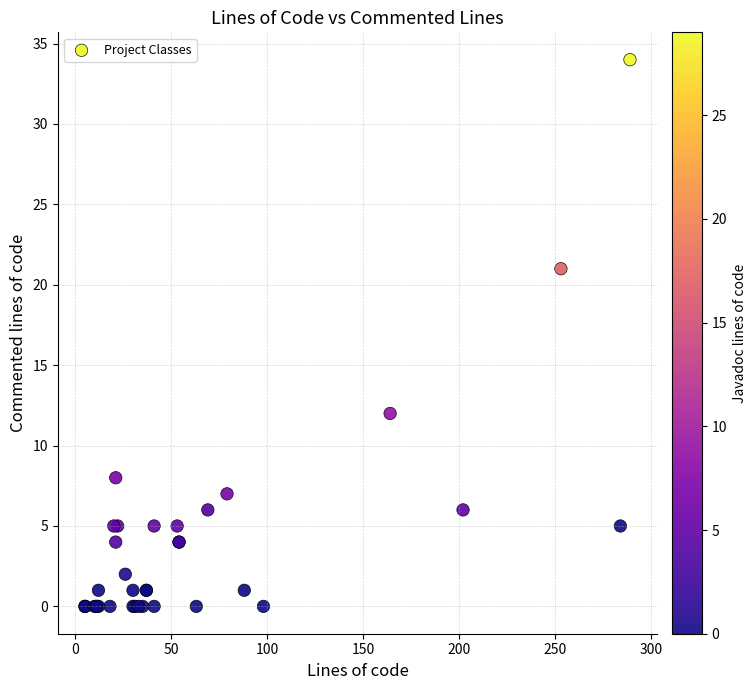

What Y value in the scatter plot is closest to 17?

21